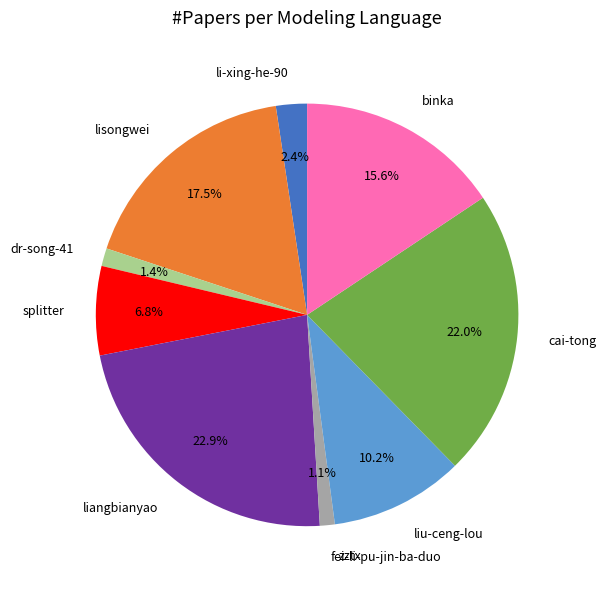

Which has a higher value, splitter or binka?

binka